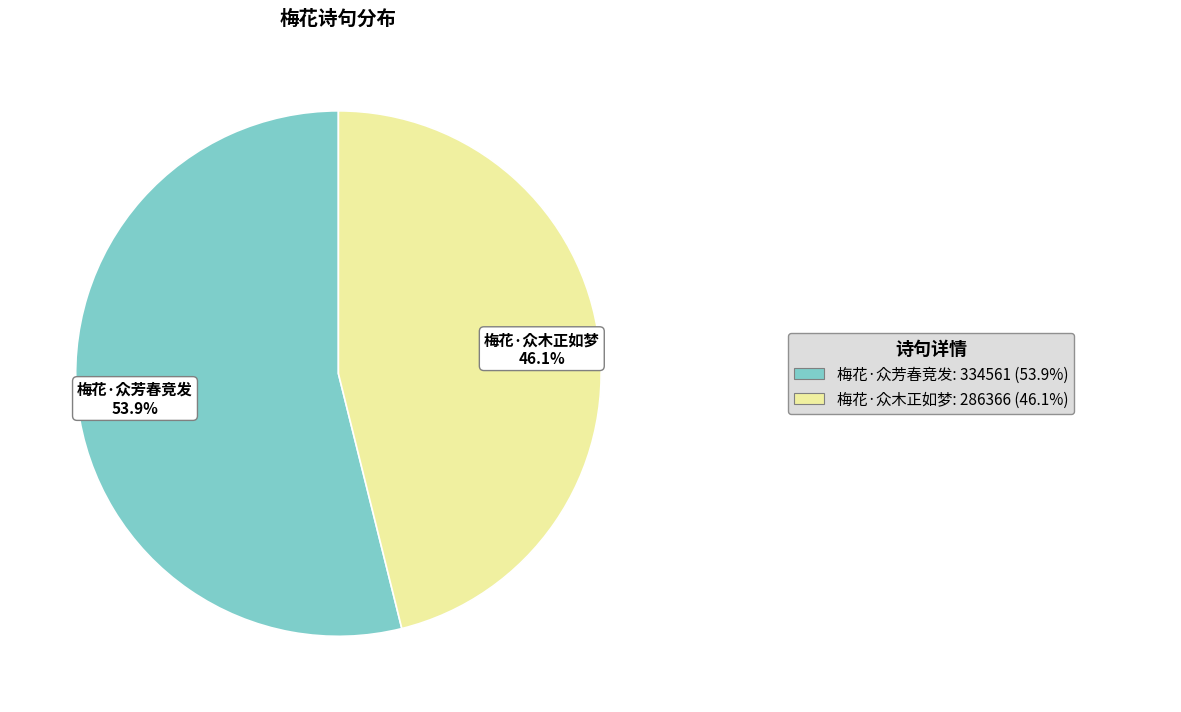

To the nearest percent, what is the combined percentage of 梅花·众芳春竞发 and 梅花·众木正如梦?

100%